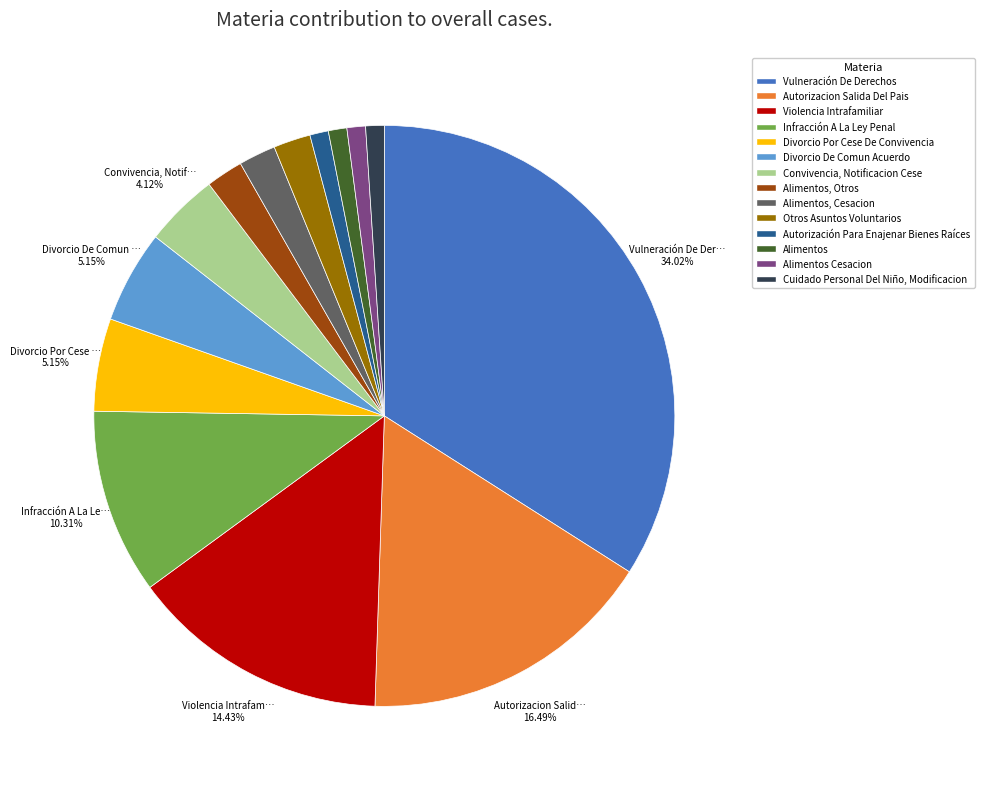

How many segments does this pie chart have?

14